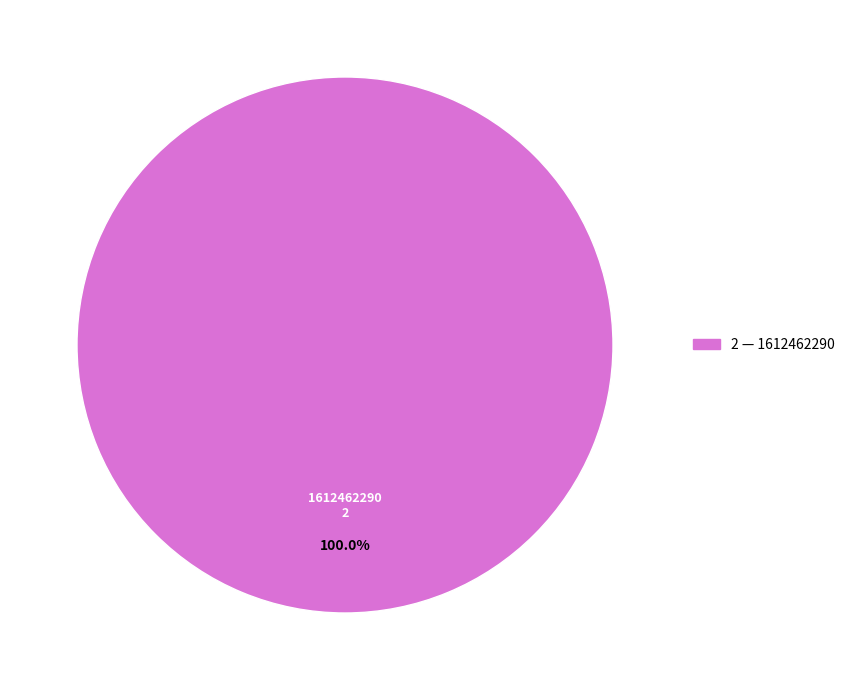

What is the majority slice?

1612462290